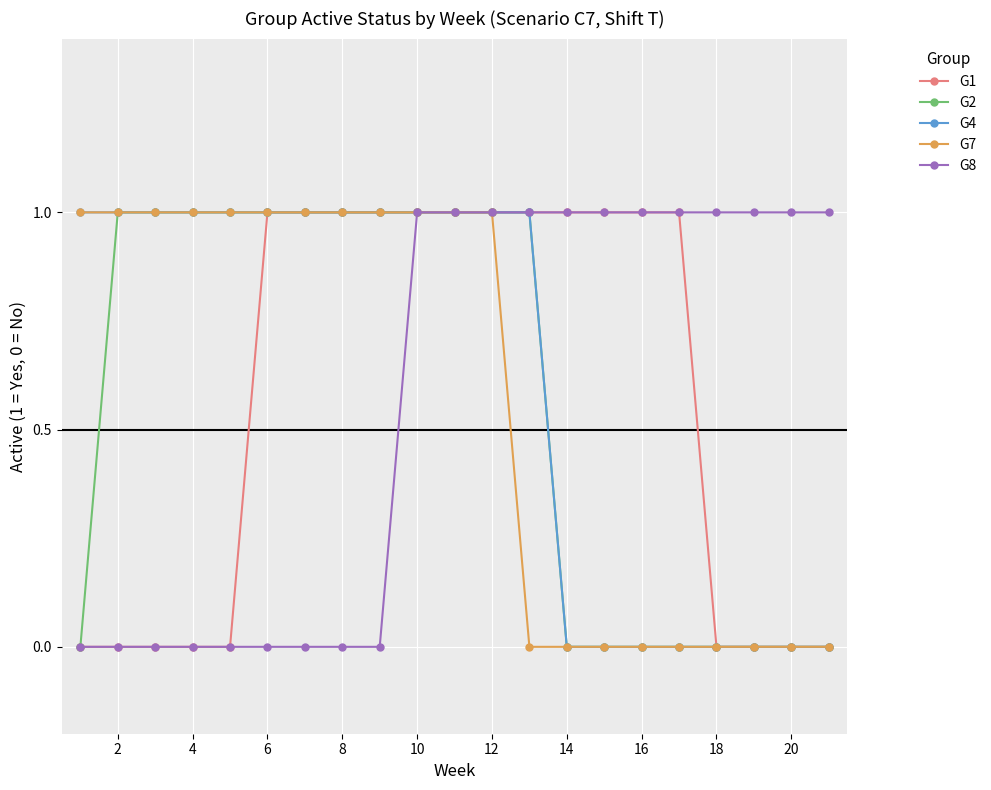

What is the value of the G8 point at the 20th from the left?

1